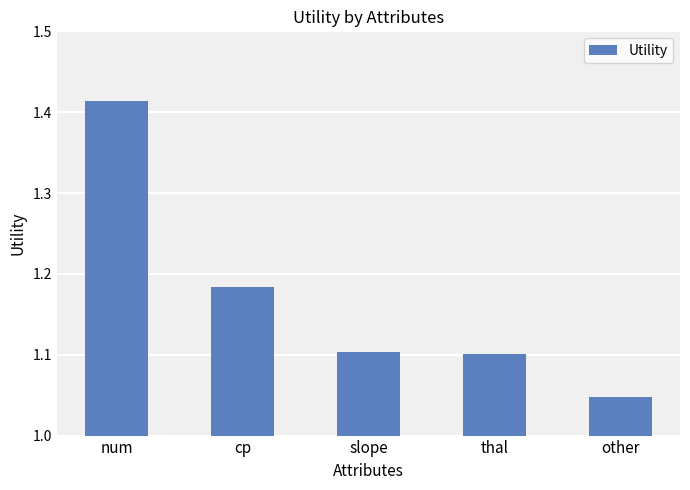

What is the difference between the second highest and second lowest values?

0.1